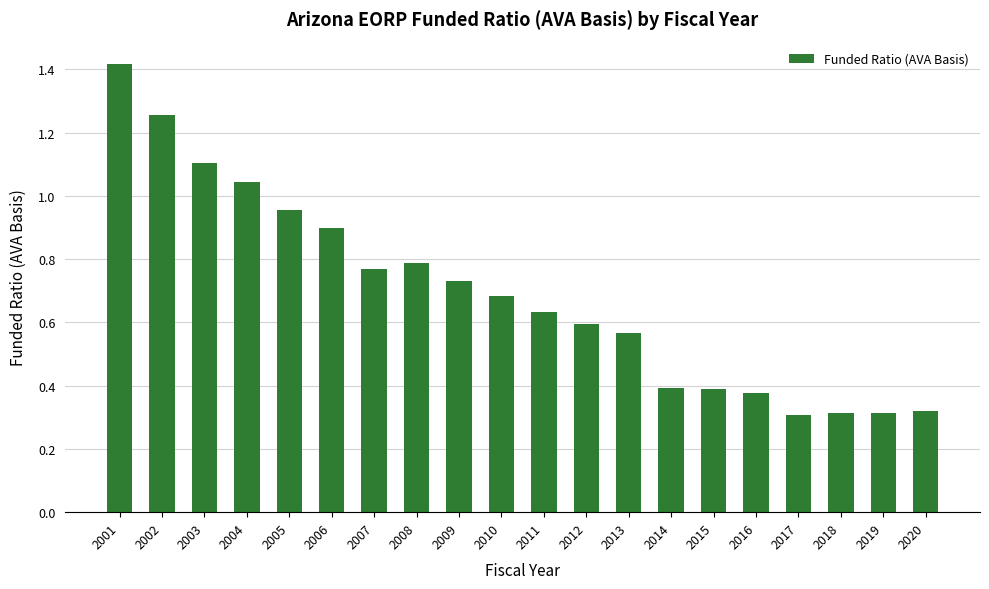

How many bars are there in total?

20